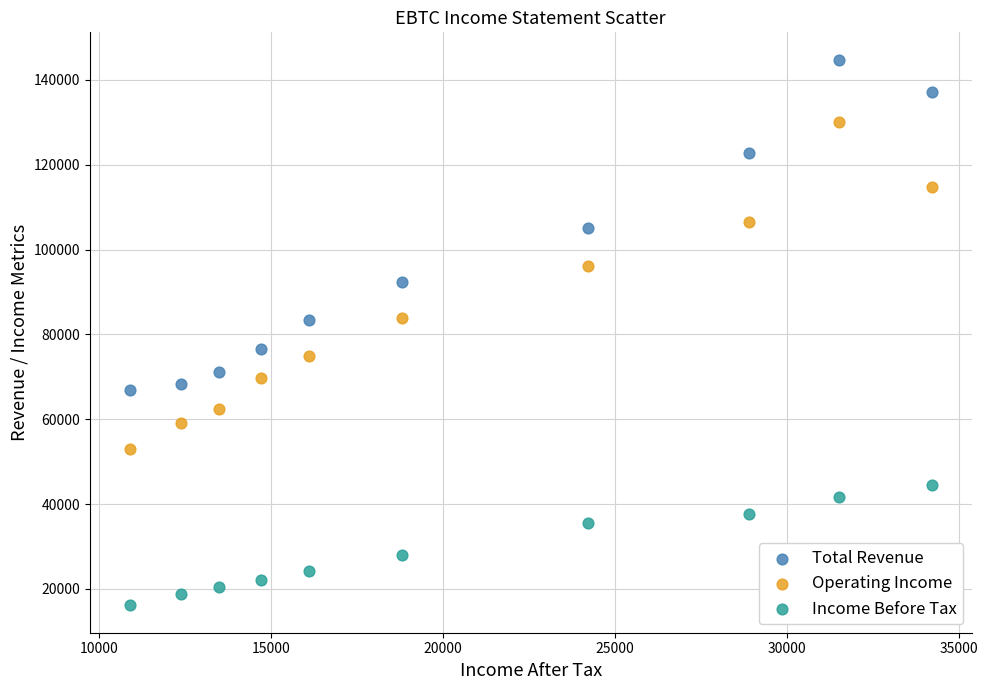

What are all the series names shown in the legend?

Total Revenue, Operating Income, Income Before Tax